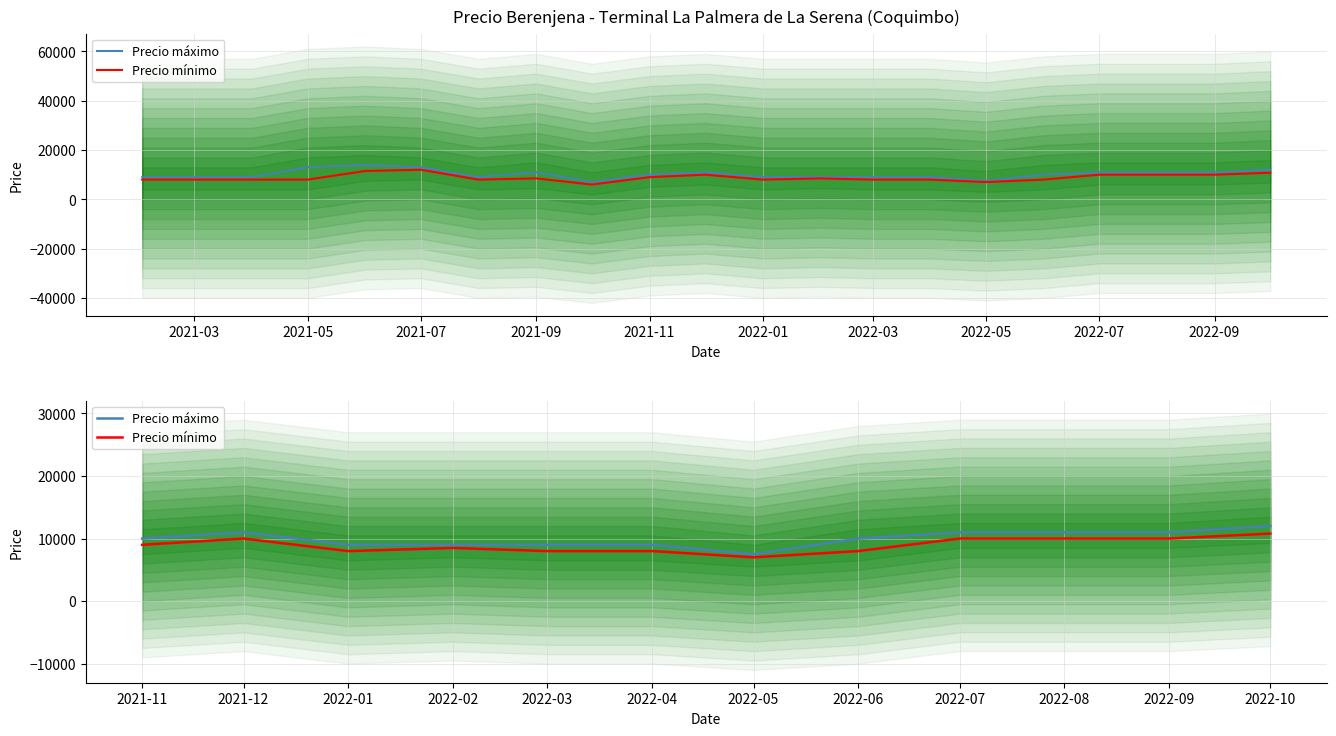

What is the total value across all series at 2022-04?

17000